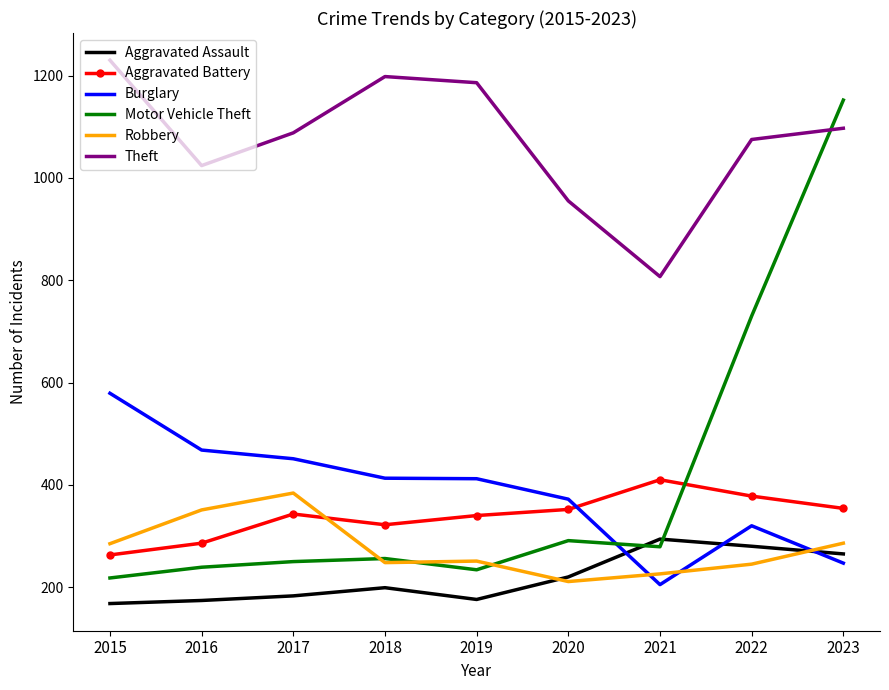

Which label corresponds to the largest value in the chart?

2015